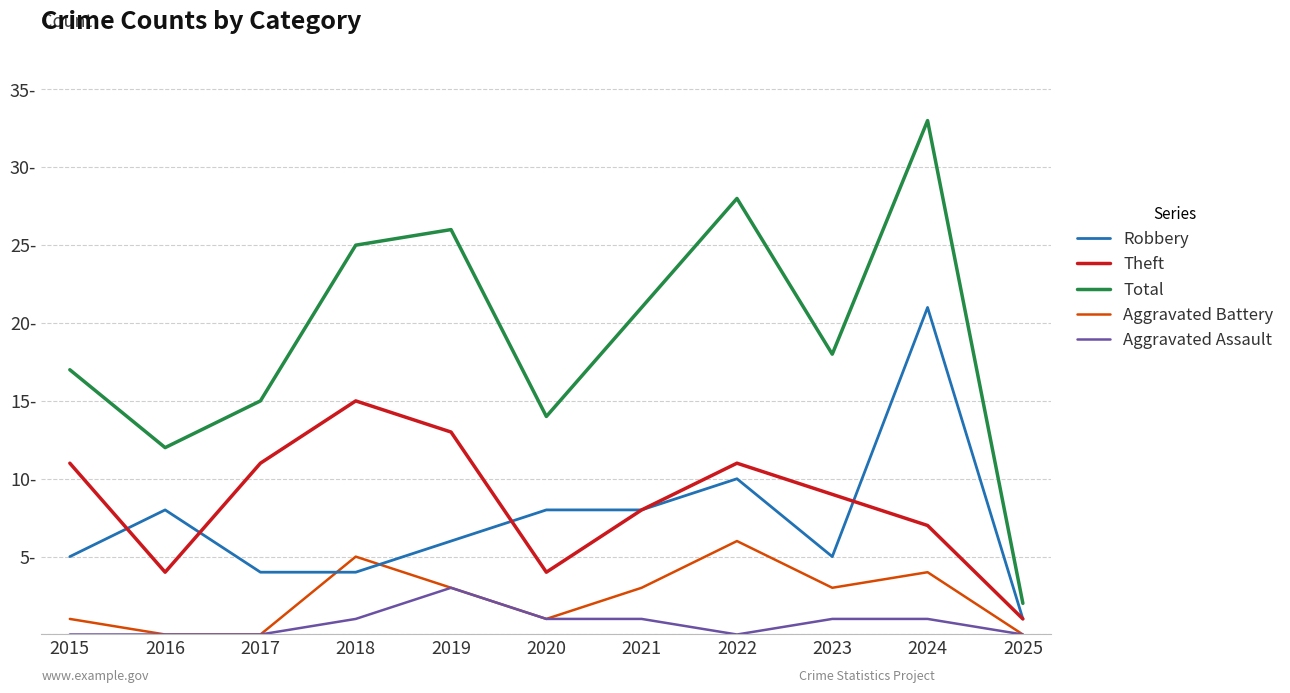

Does the chart display data point markers on the line(s)?

No